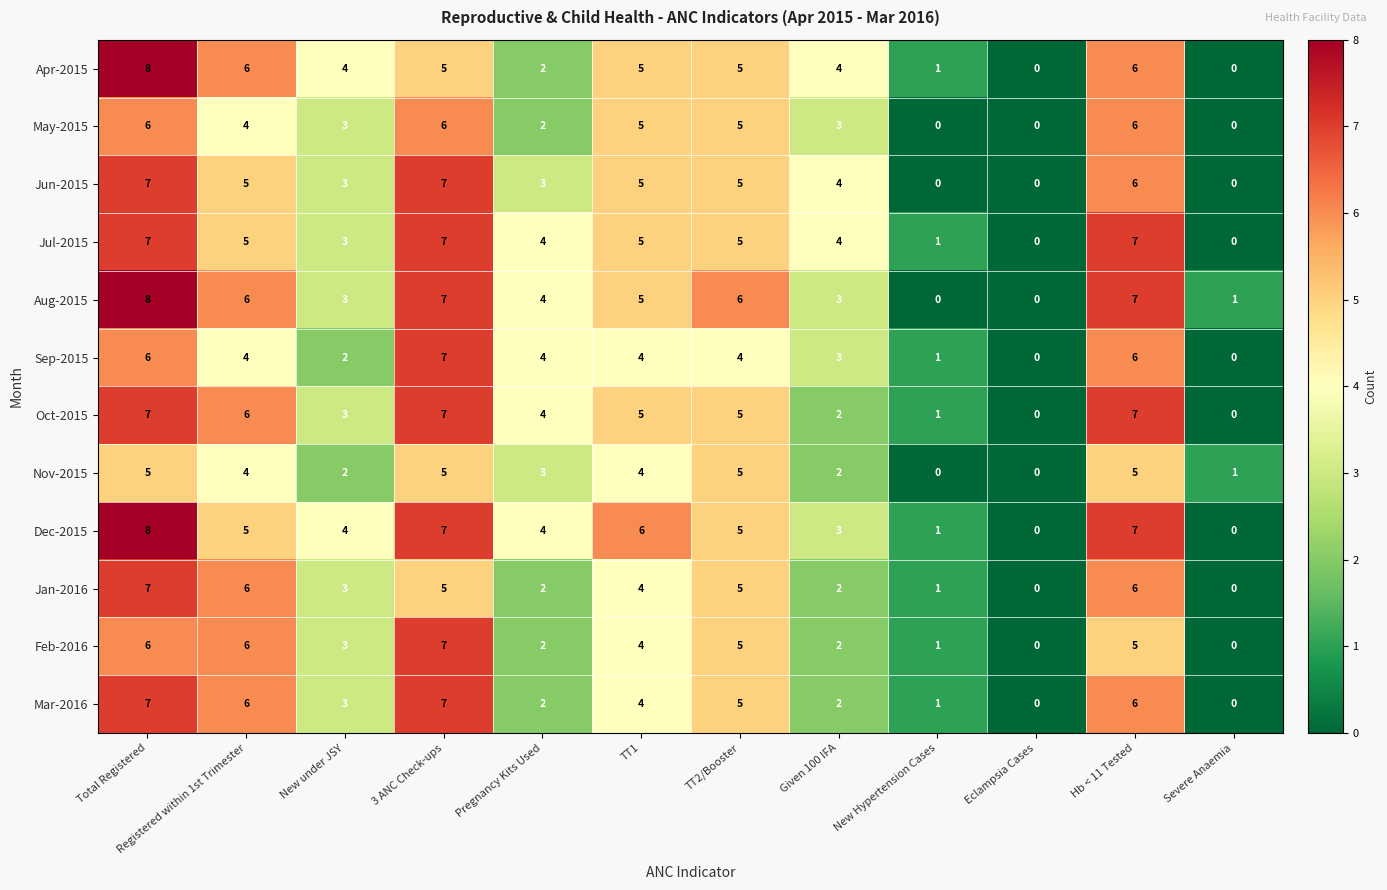

What is the difference between the Apr-2015 values at New under JSY and Total Registered?

4